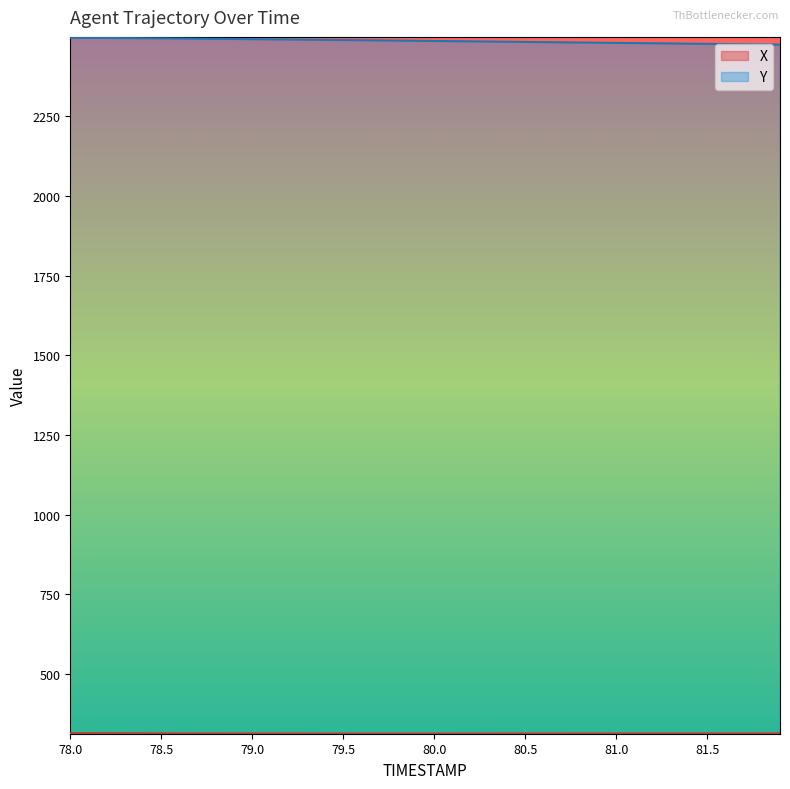

The X series shows 314.3 at 81.7. True or false?

True